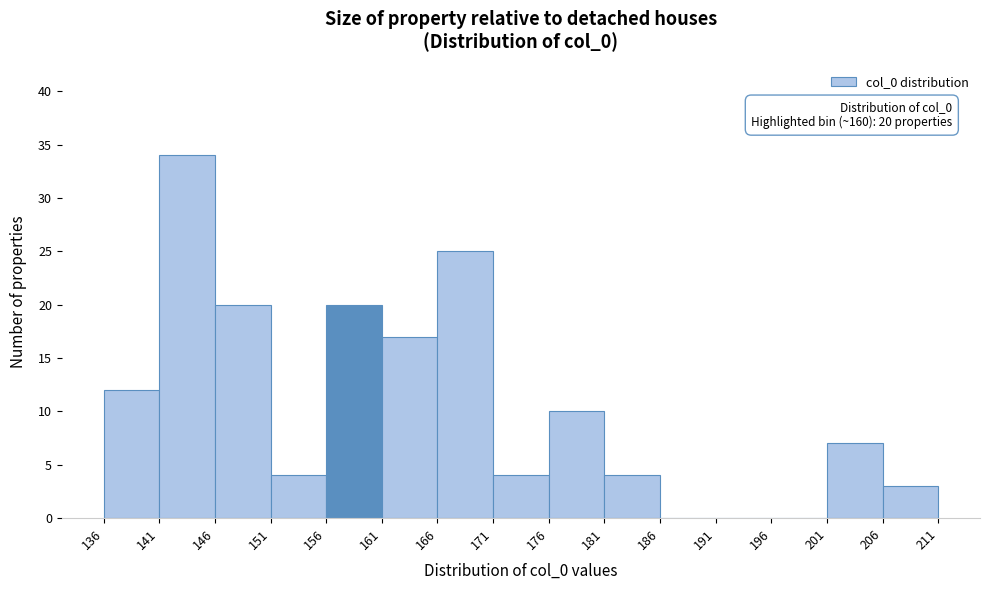

Which range on the x-axis has the tallest bar?

141 to 146